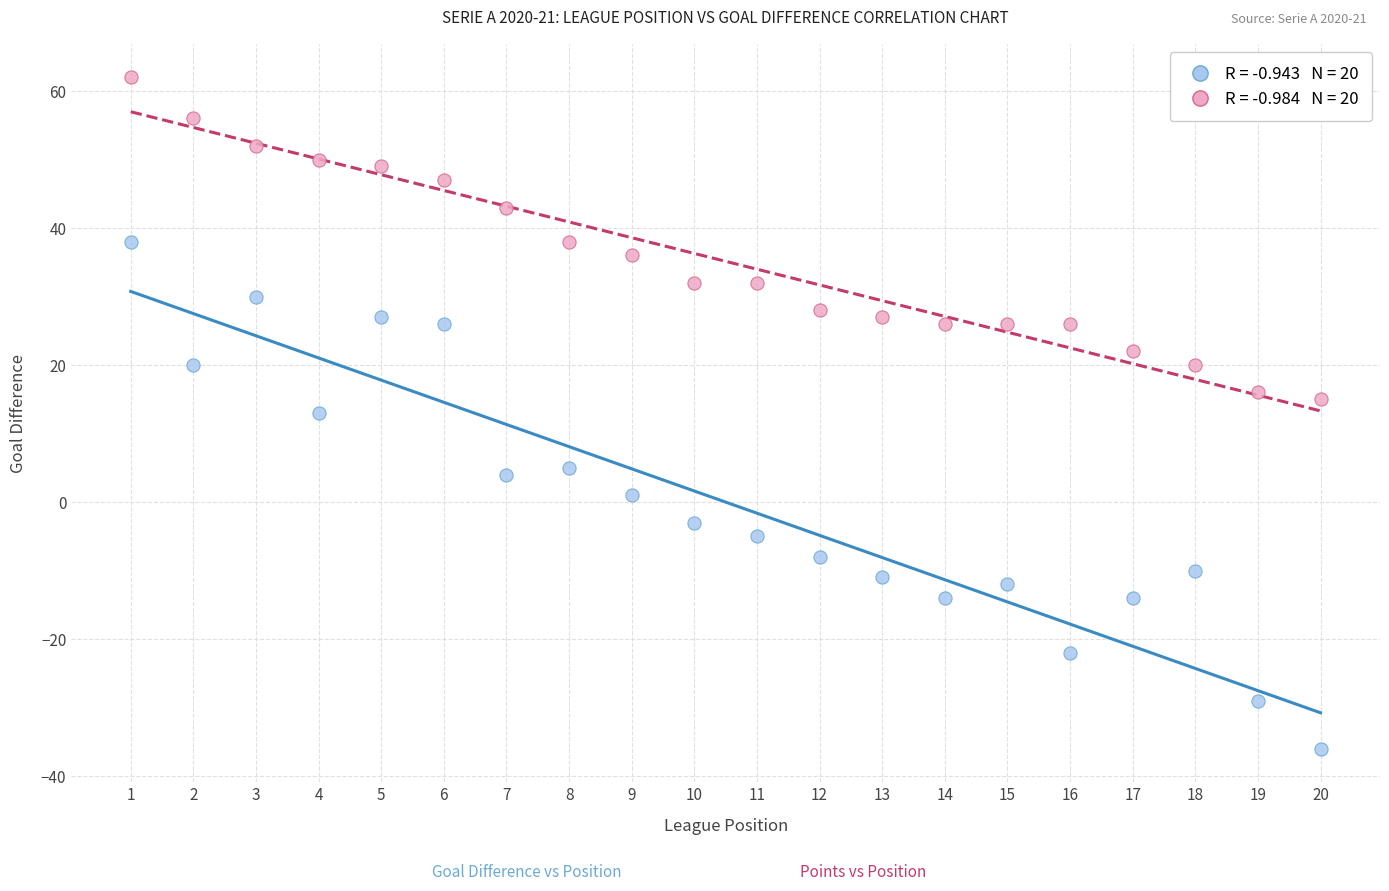

Across all data points, what is the range of X values (max minus min)?

19